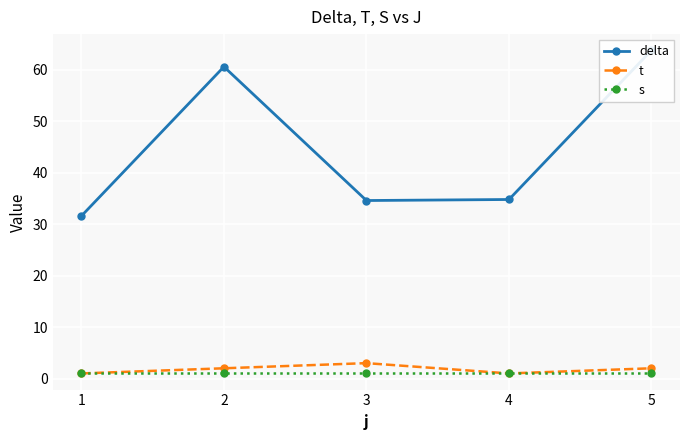

Reading left to right, list all the values displayed in this chart.

delta: 31.6	60.6	34.6	34.8	63.8
t: 1.0	2.0	3.0	1.0	2.0
s: 1.0	1.0	1.0	1.0	1.0